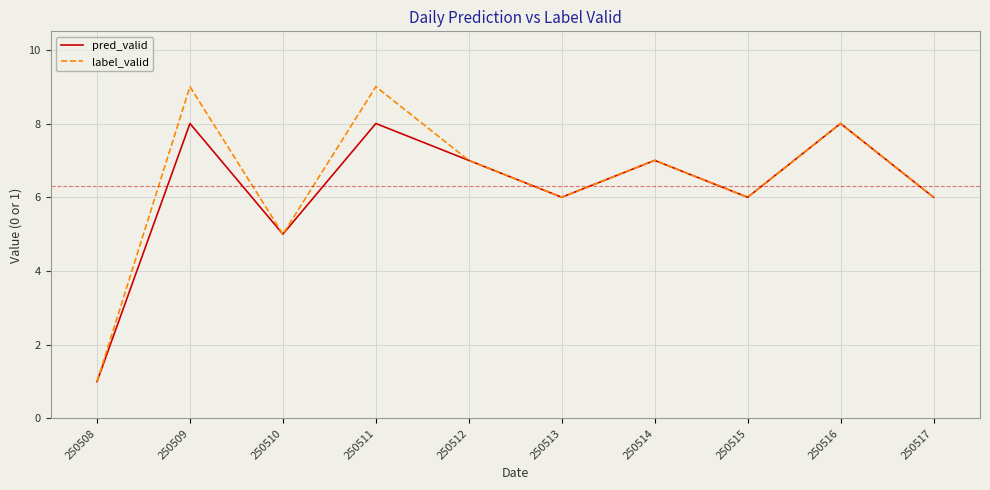

List the series in order of their overall mean, lowest first.

pred_valid, label_valid